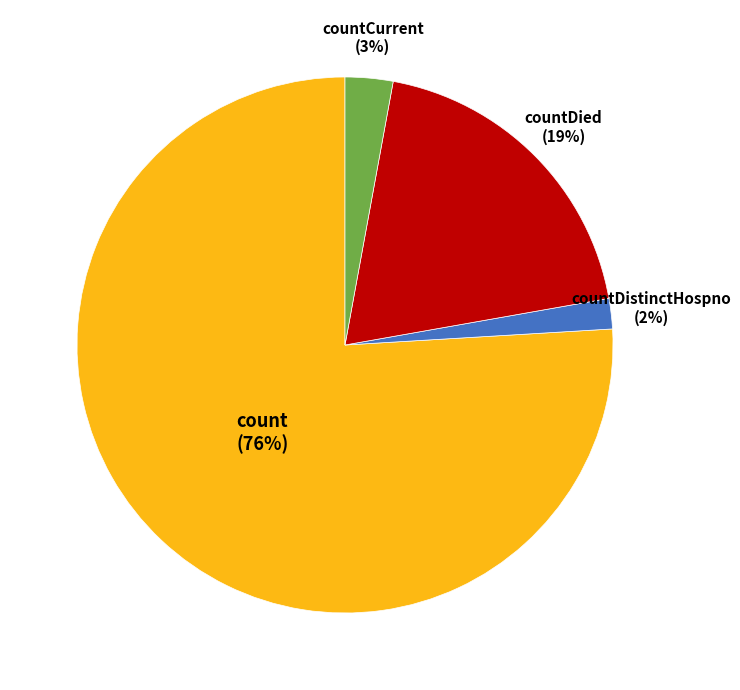

Is count the majority of the pie?

Yes